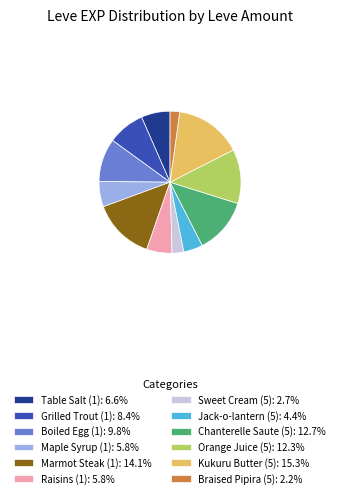

Does Kukuru Butter (5): 15.3% account for over 50% of the chart?

No